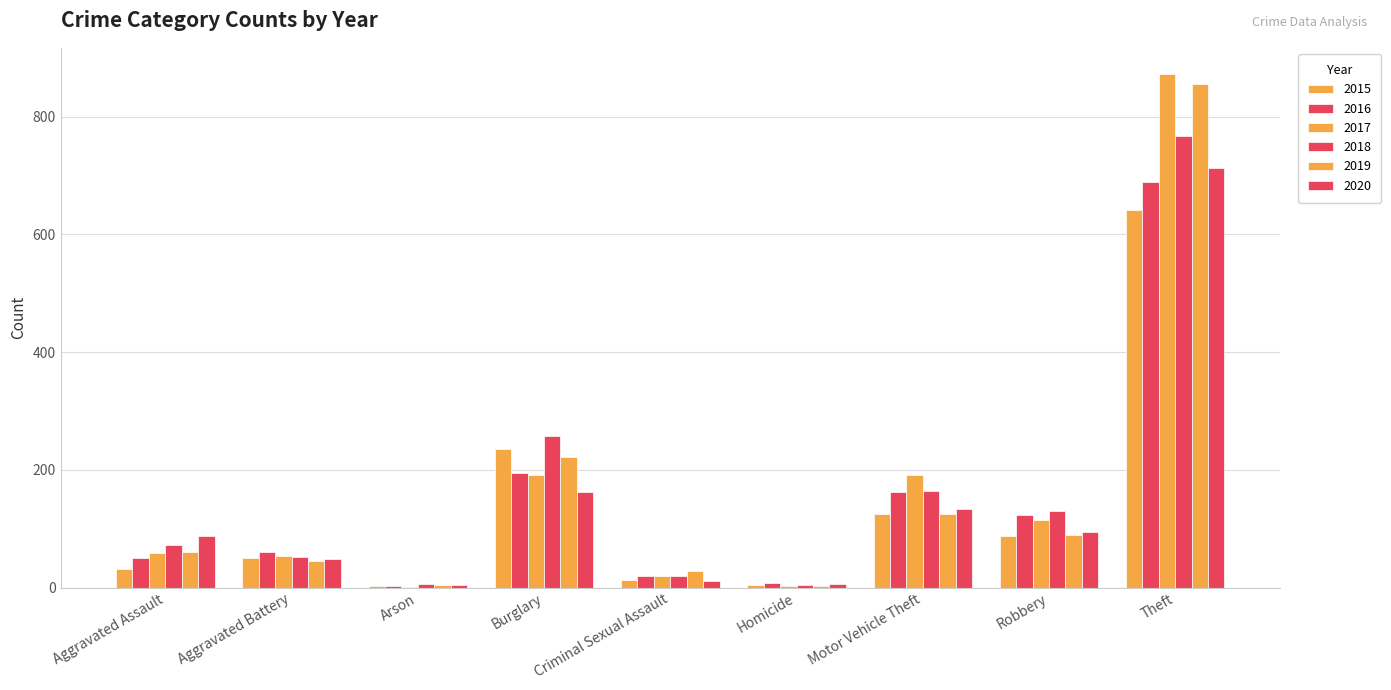

At Criminal Sexual Assault, list the series in order from largest to smallest.

2019, 2016, 2018, 2017, 2015, 2020